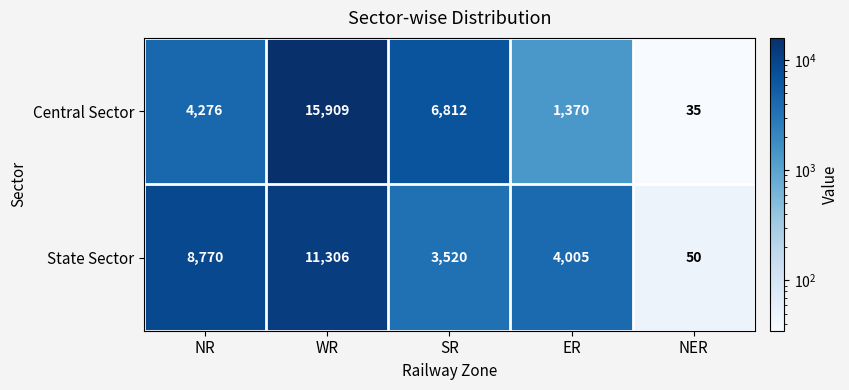

At which label does Central Sector reach its peak?

WR